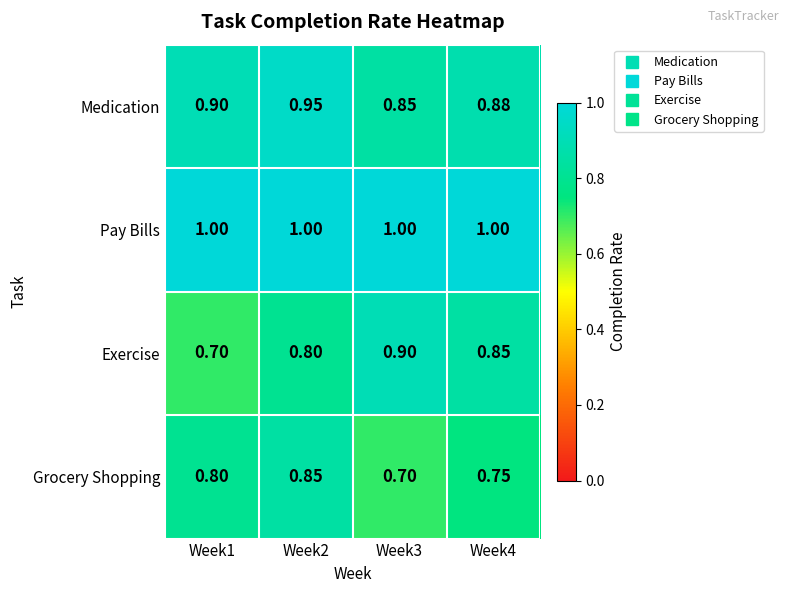

Which series has the widest spread of values?

Exercise